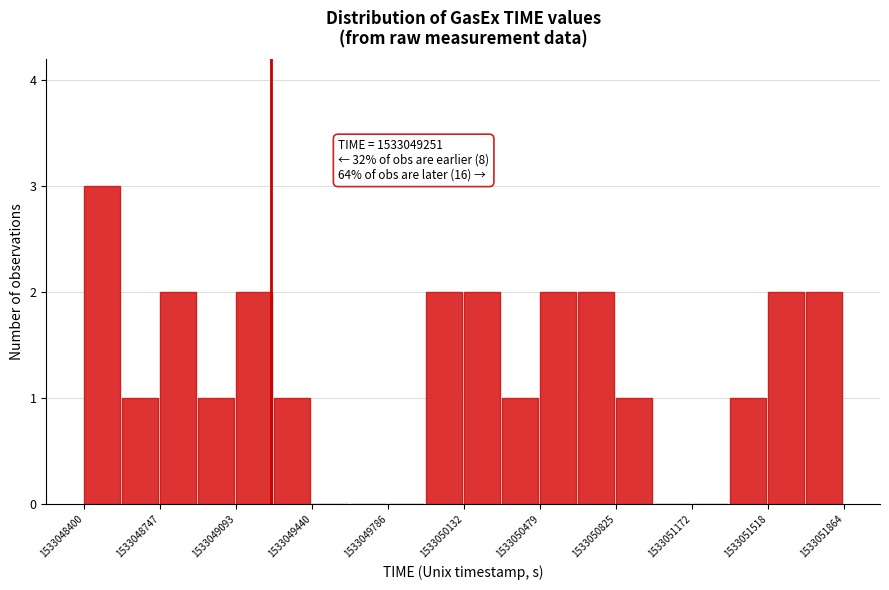

Around what value on the x-axis is the tallest bar? Give the approximate position of its centre, as read against the axis.

1533048500